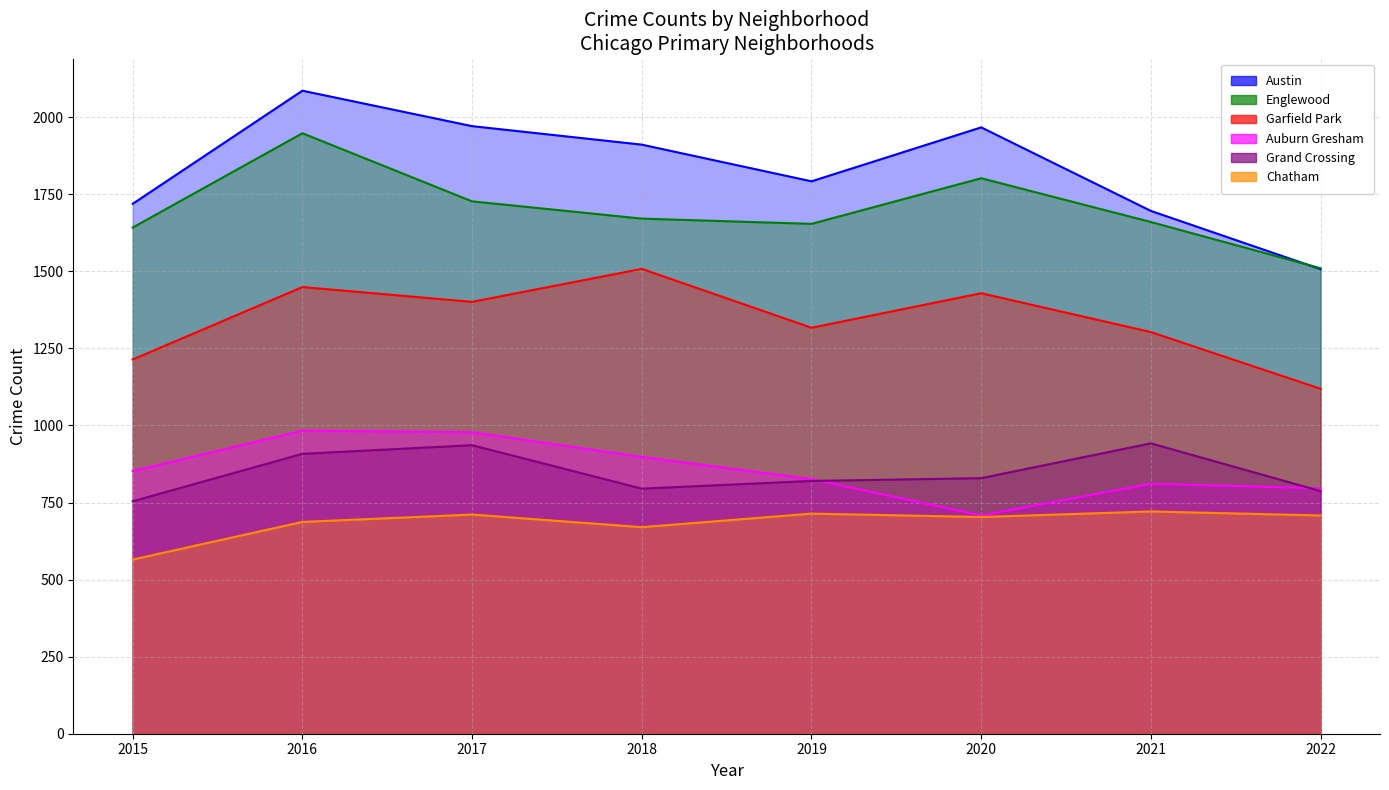

Is it true that Englewood equals 426 at 2020?

False